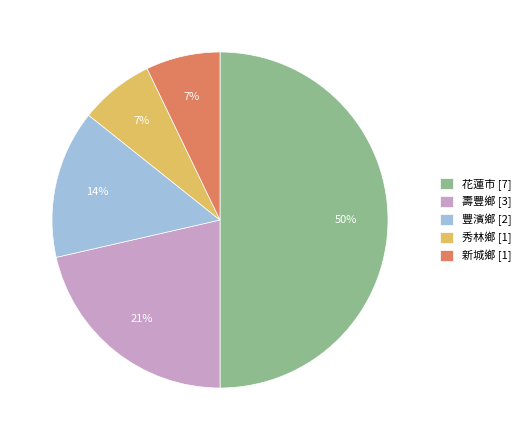

To the nearest percent, what is the difference between the largest and smallest slice percentages?

43%